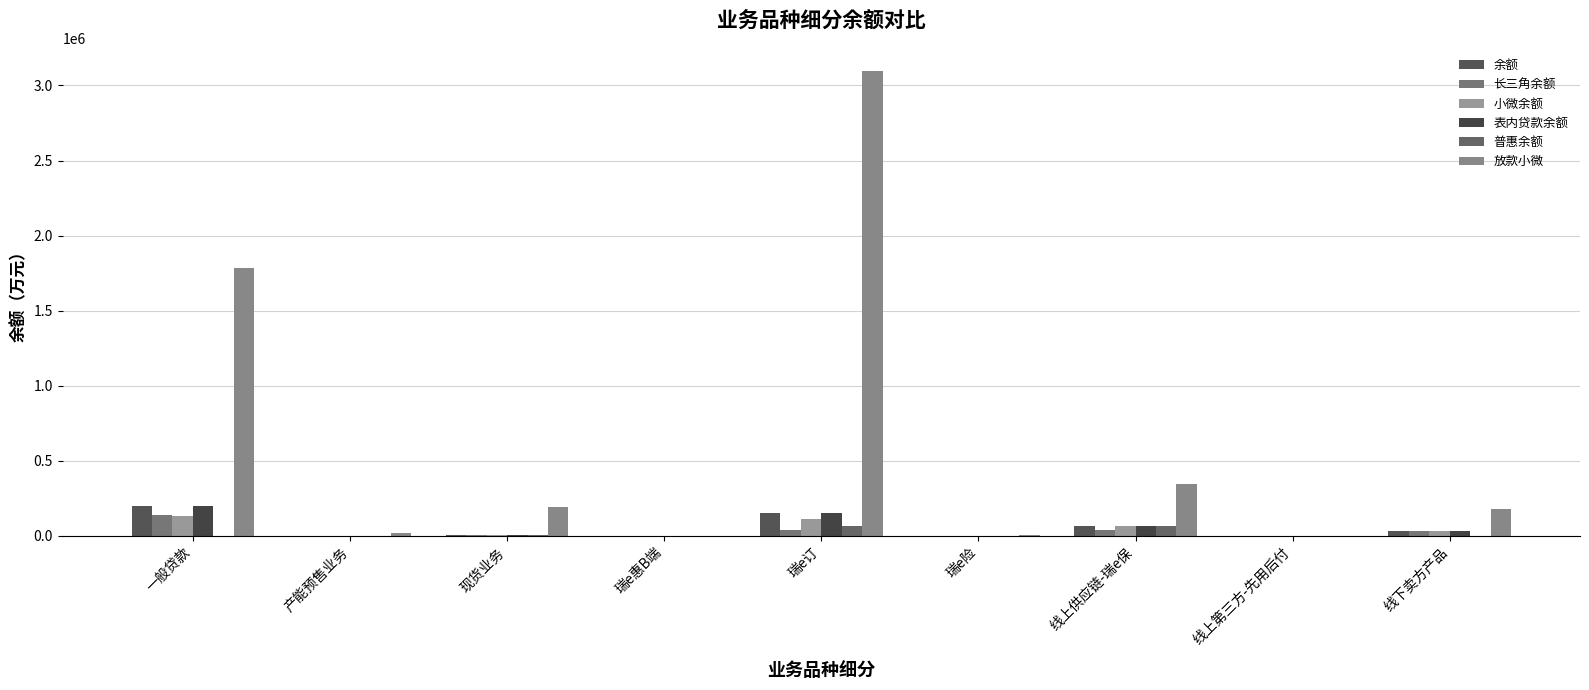

What is the average value of the 表内贷款余额 series?

50839.7